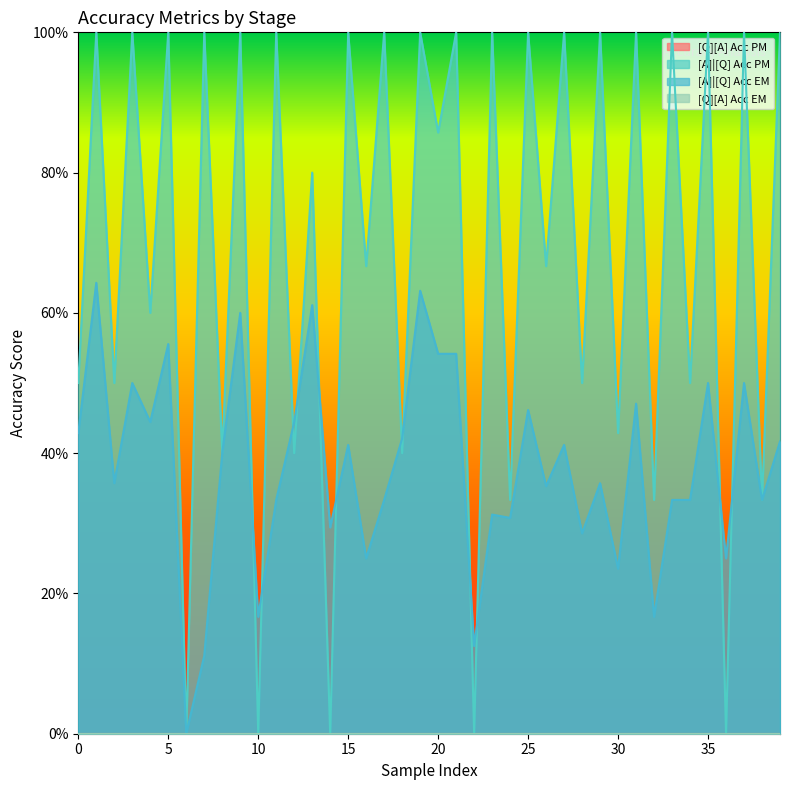

Does the chart display data point markers on the line(s)?

No